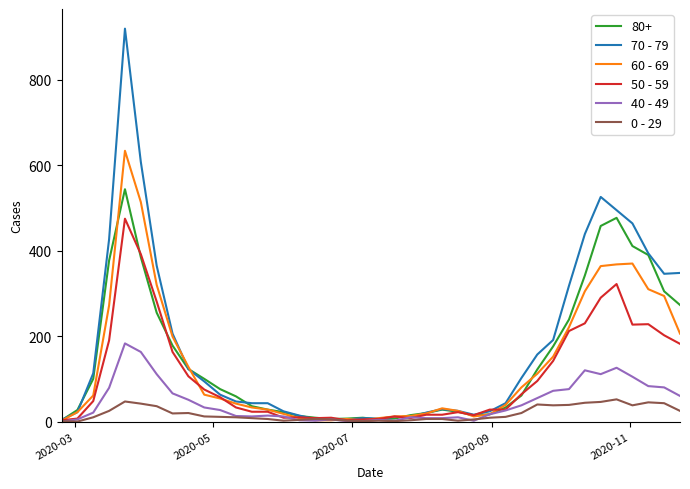

Rank the series by their maximum value, from lowest to highest.

0 - 29, 40 - 49, 50 - 59, 80+, 60 - 69, 70 - 79